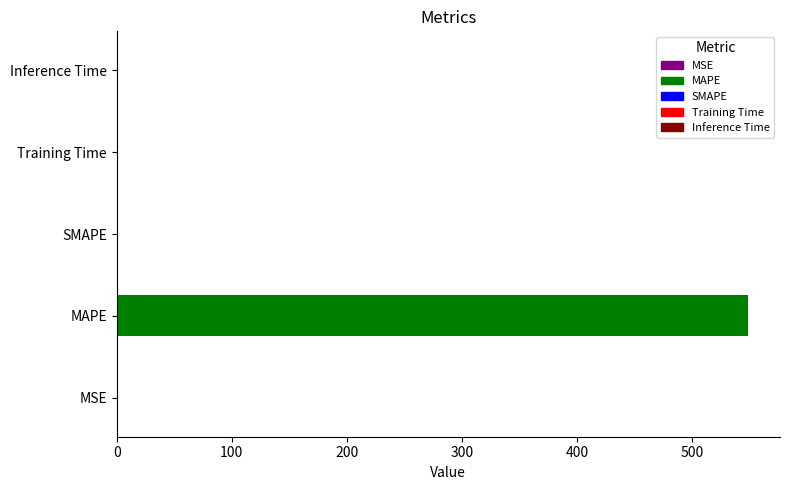

The chart shows a value of 882.3 at MAPE. True or false?

False